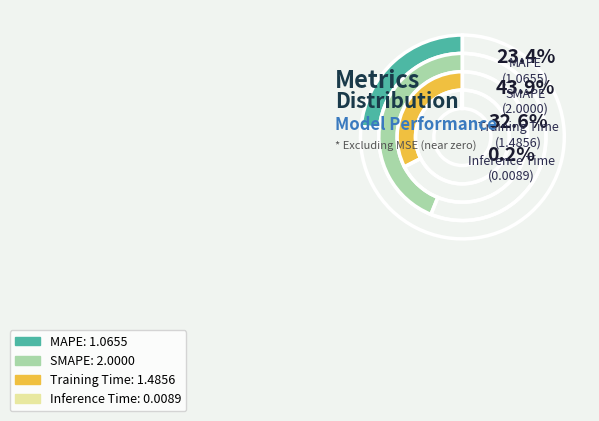

What is the smallest slice in the pie chart?

Inference Time